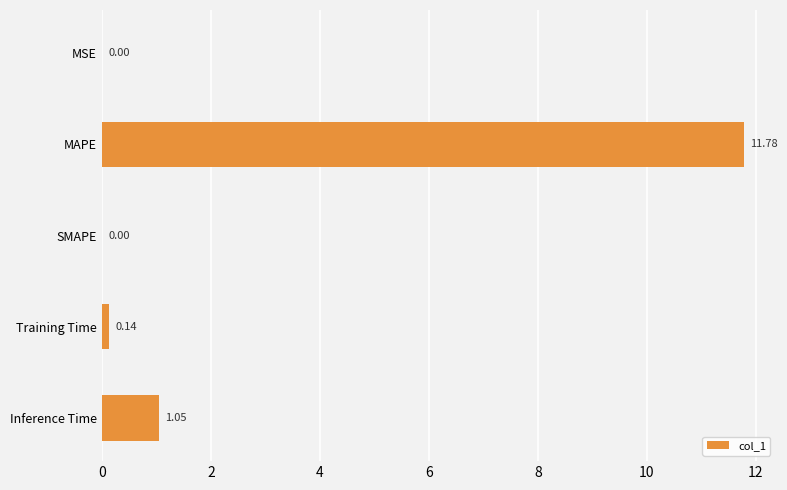

Count the number of categories in the chart.

5